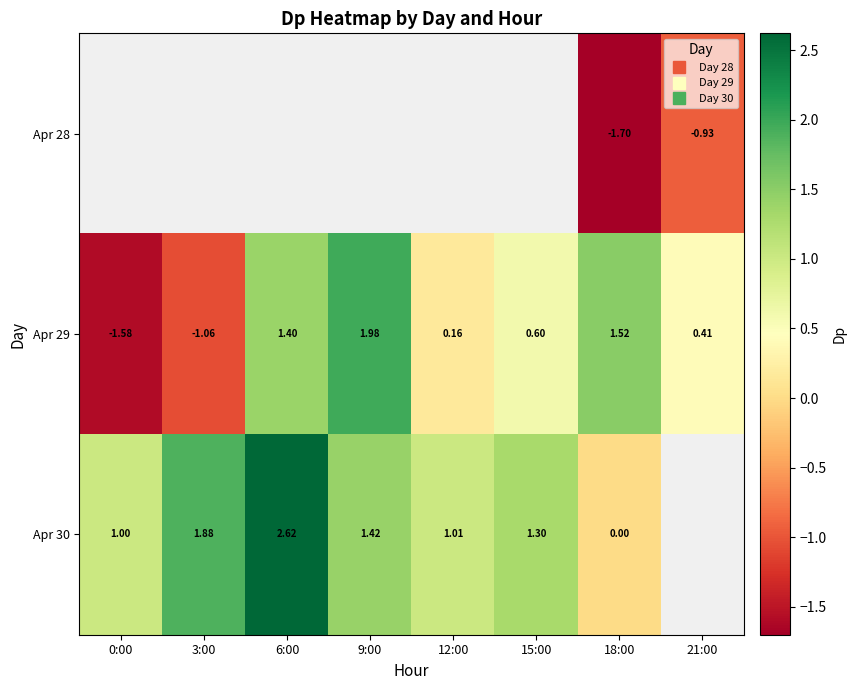

How many positive values does the Apr 29 series have?

6